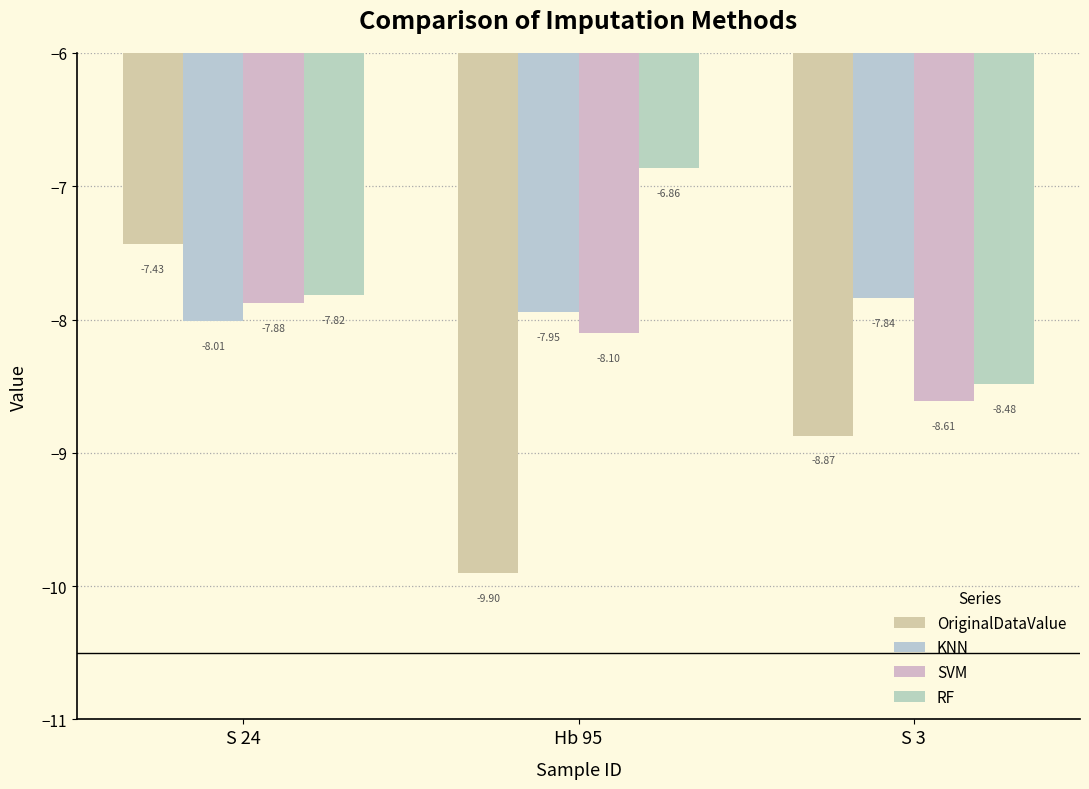

List the series in order of their overall mean, highest first.

RF, KNN, SVM, OriginalDataValue